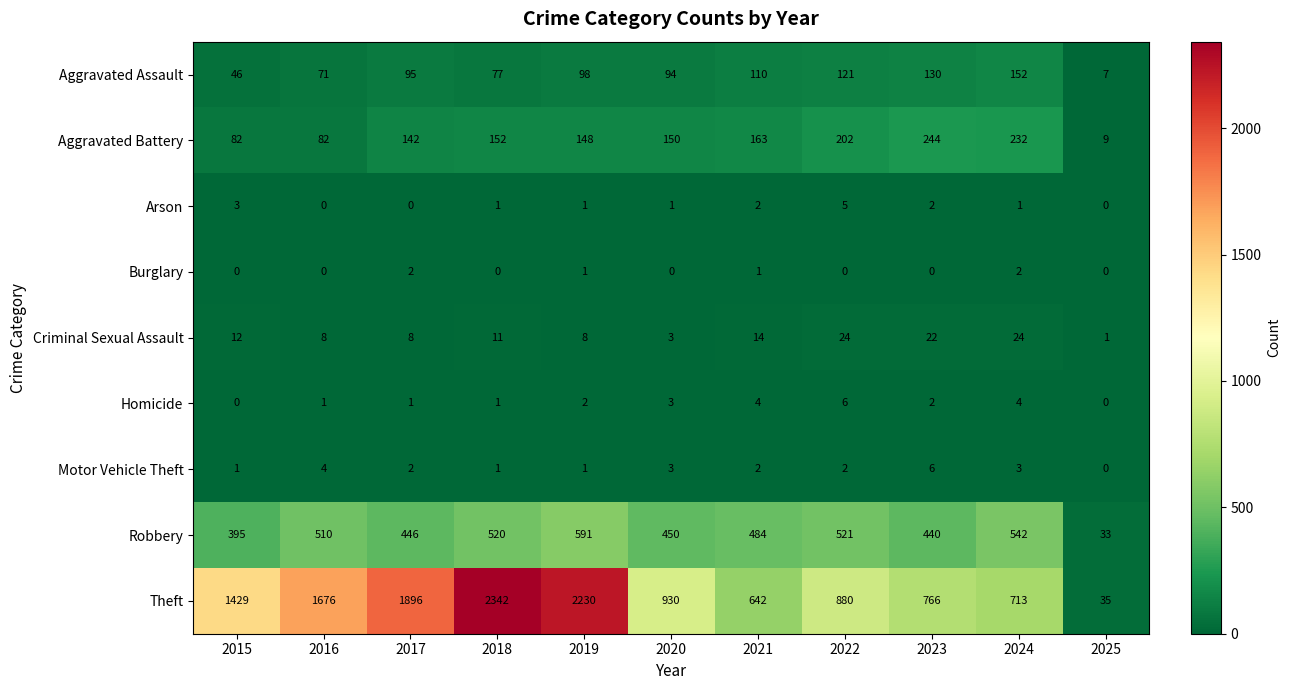

What is the average value of the Aggravated Assault series?

91